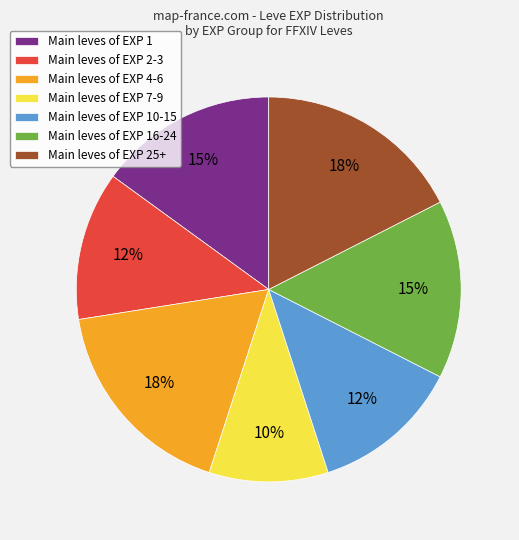

Is it true that Main leves of EXP 16-24 is 15% of the pie?

True